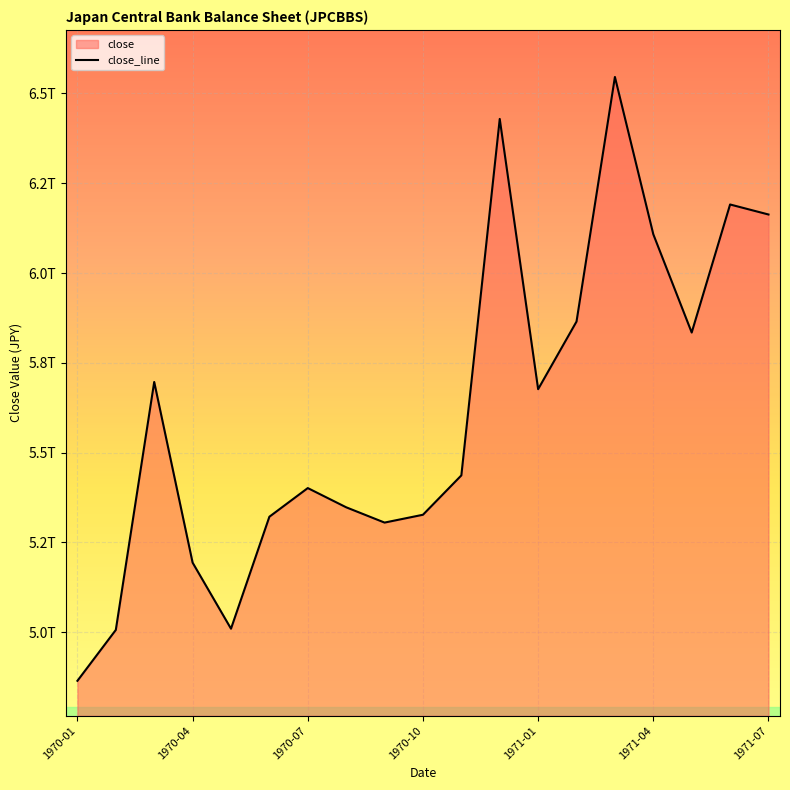

What position from the right is 1970-01?

19